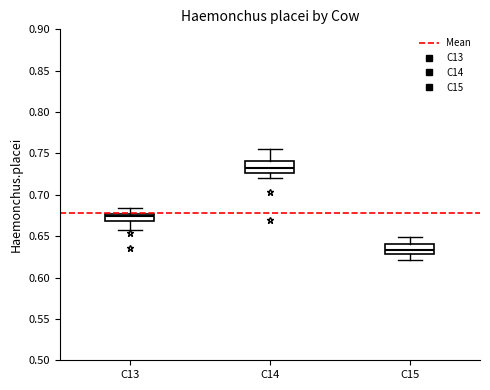

Where is the upper edge of the box for C15 on the y-axis? The values are not printed on the chart, so give them approximately, as read against the axis.

0.640